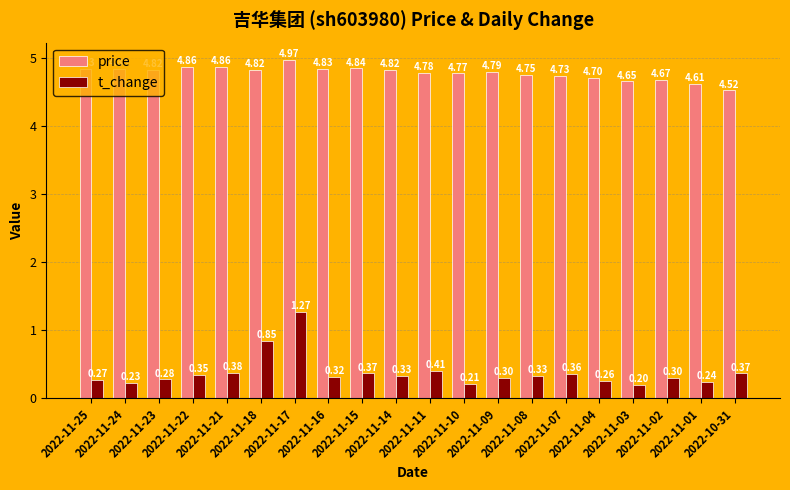

Which category has the highest value in the t_change series?

2022-11-17